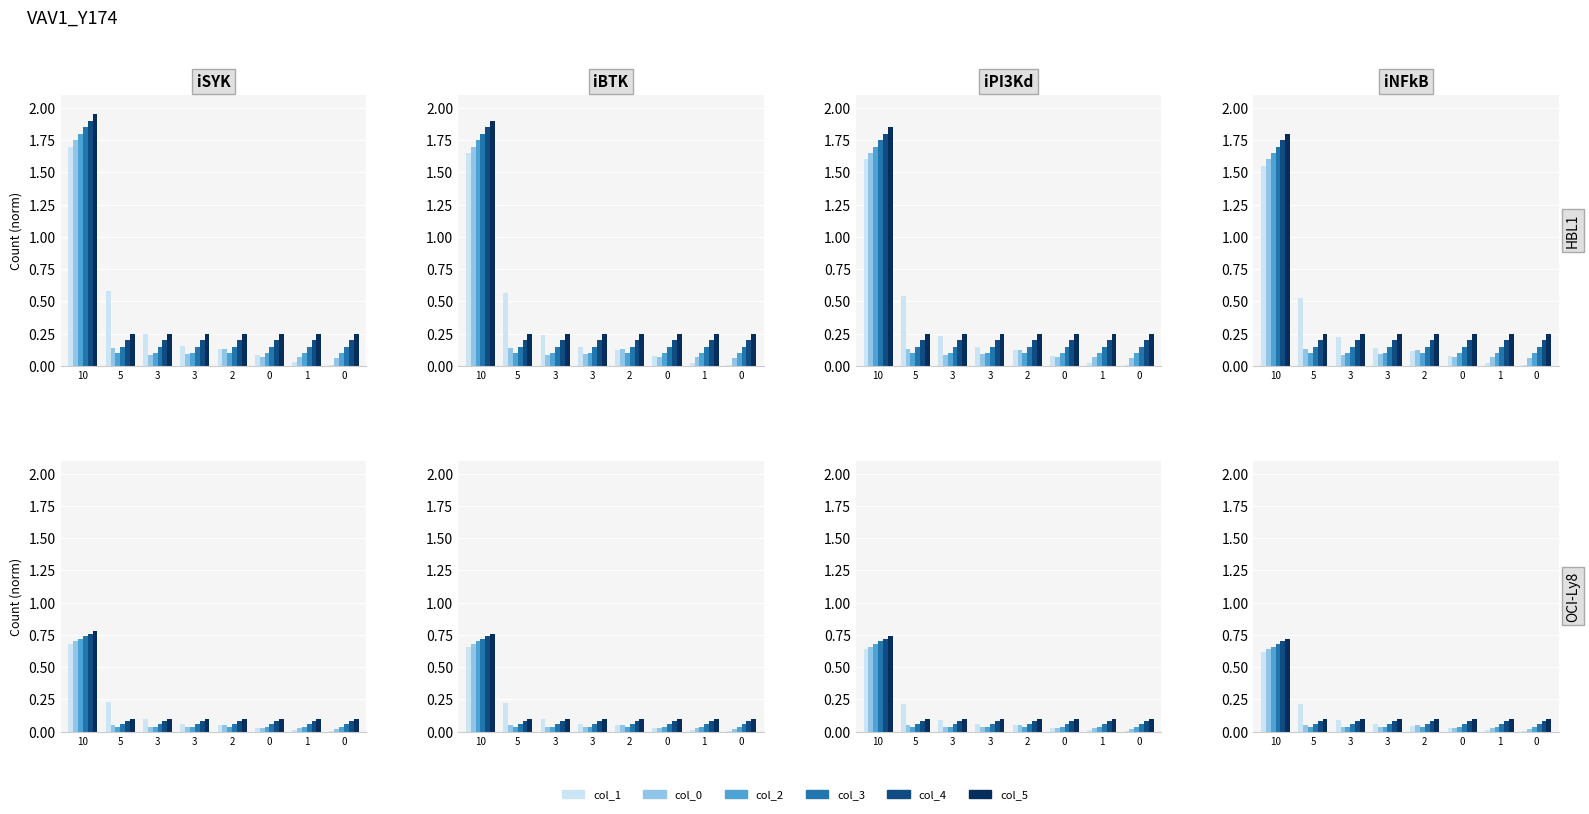

What are all the series names shown in the legend?

col_1, col_0, col_2, col_3, col_4, col_5